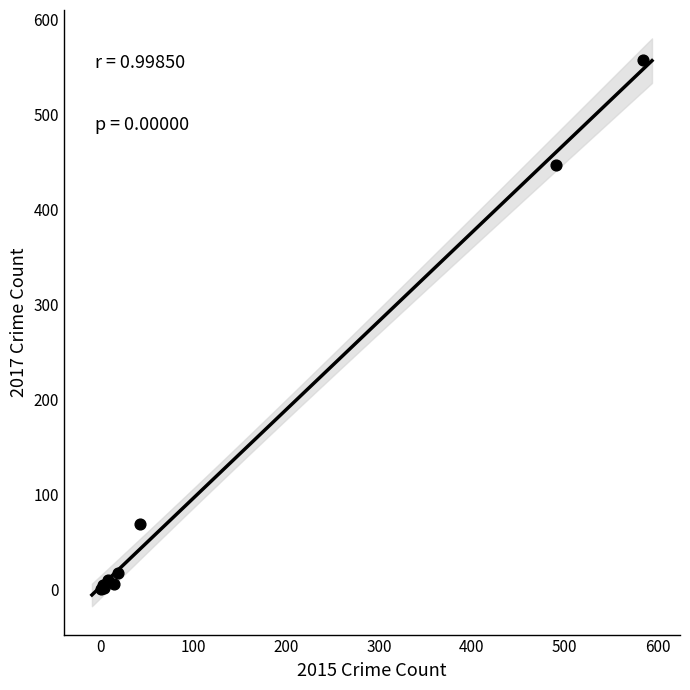

What Y value in the scatter plot is closest to 279?

447